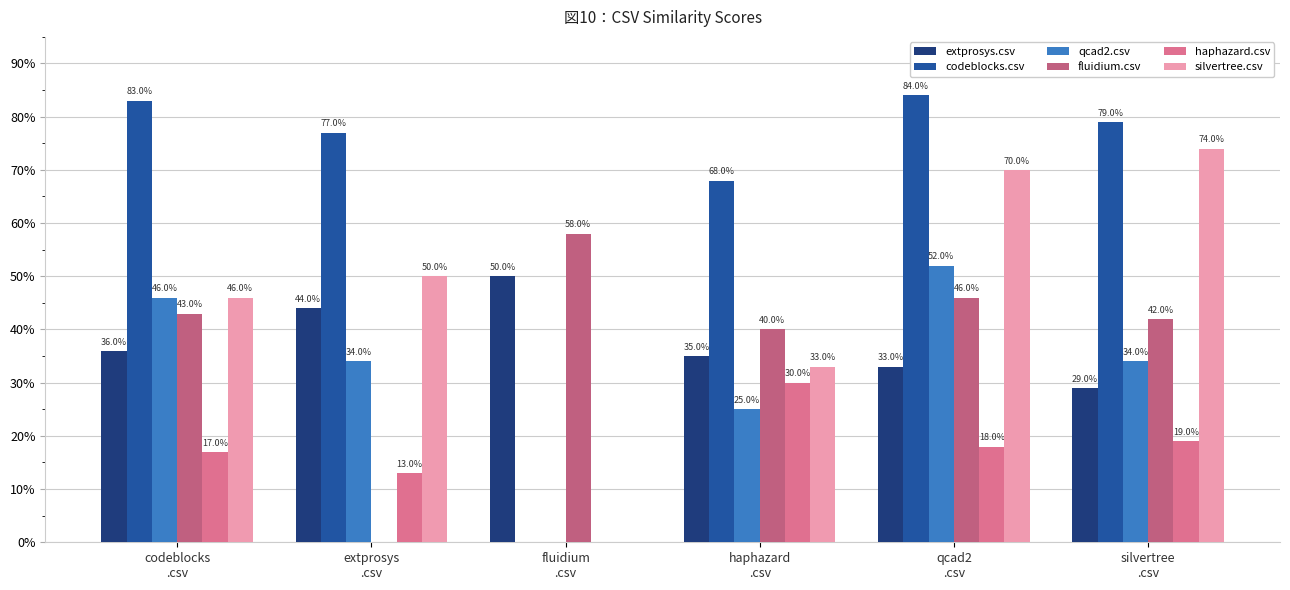

The value of extprosys.csv at extprosys
.csv is 0.6. True or false?

False